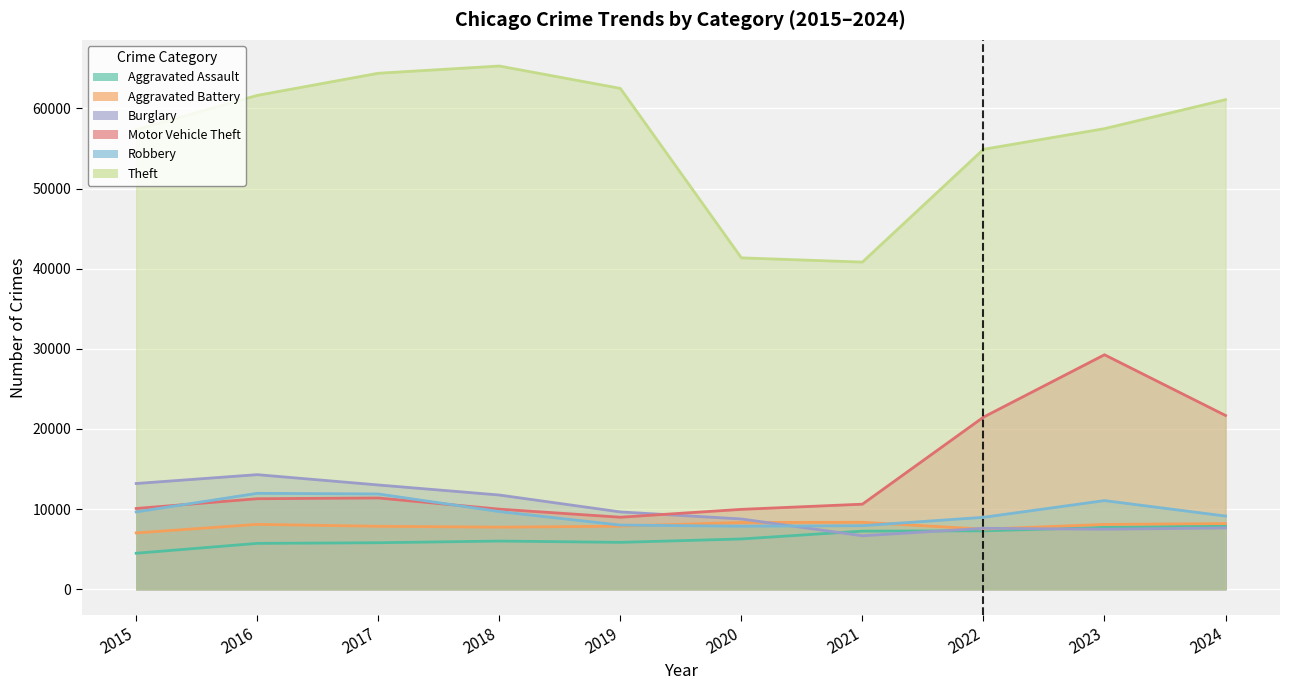

Between 2016 and 2023, which series saw the biggest shift?

Motor Vehicle Theft